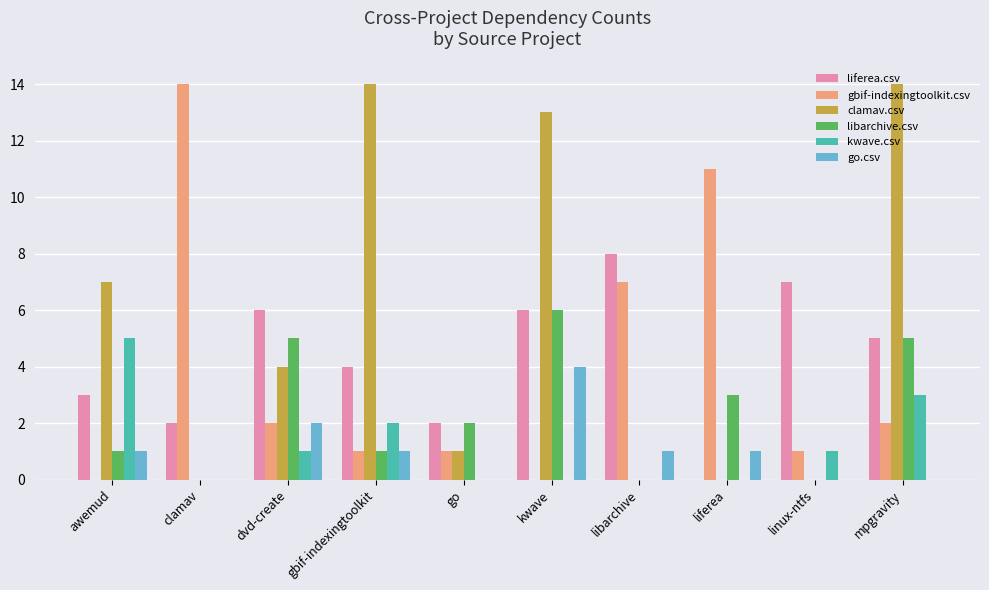

What is the sum of the go.csv values at awemud and kwave?

5